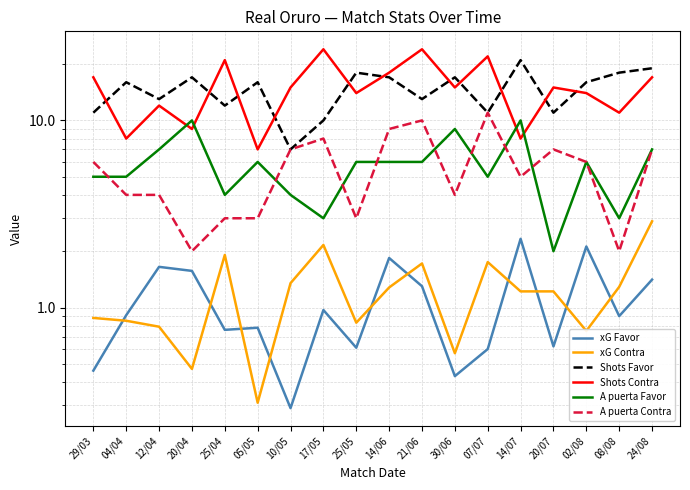

True or false: xG Favor and A puerta Favor cross at least once.

False